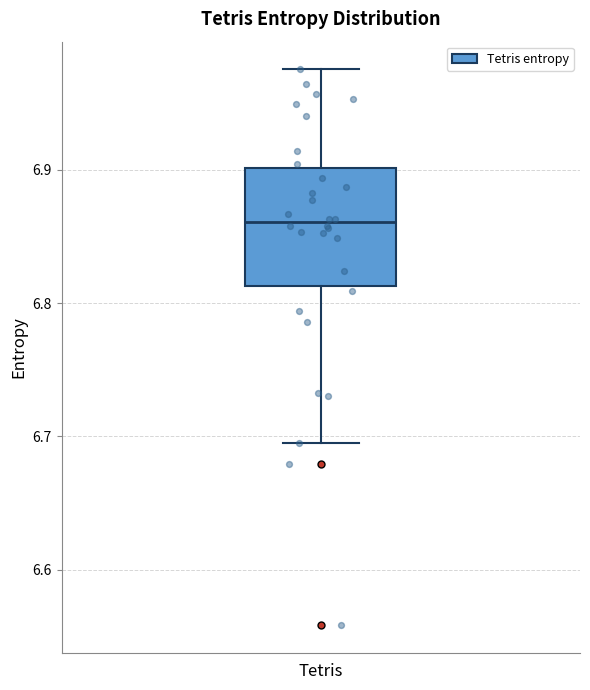

Where does the upper whisker of the box for Tetris end on the y-axis? The values are not printed on the chart, so give them approximately, as read against the axis.

6.98